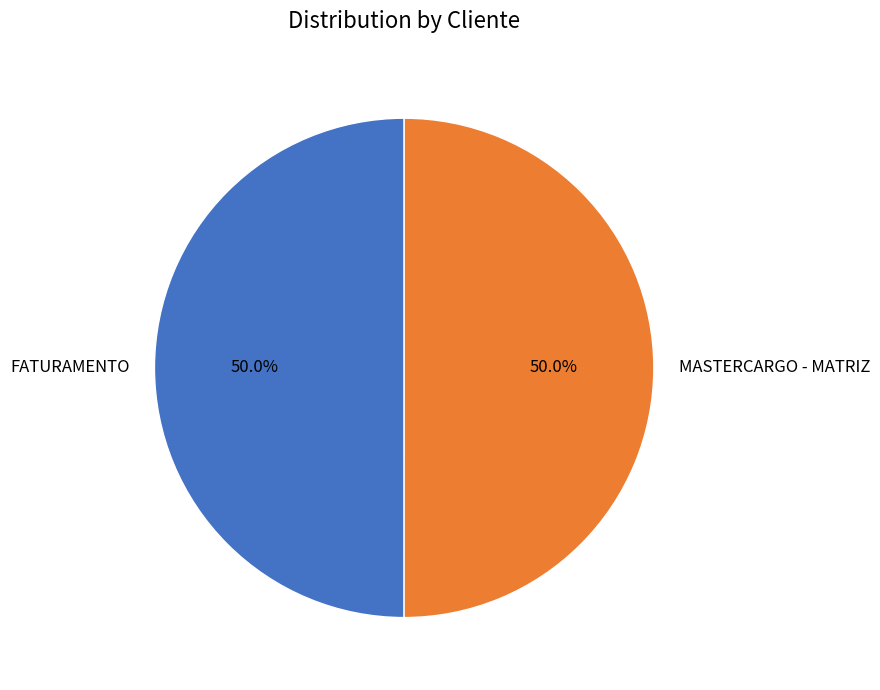

What percentage do FATURAMENTO and MASTERCARGO - MATRIZ together represent?

100.0%